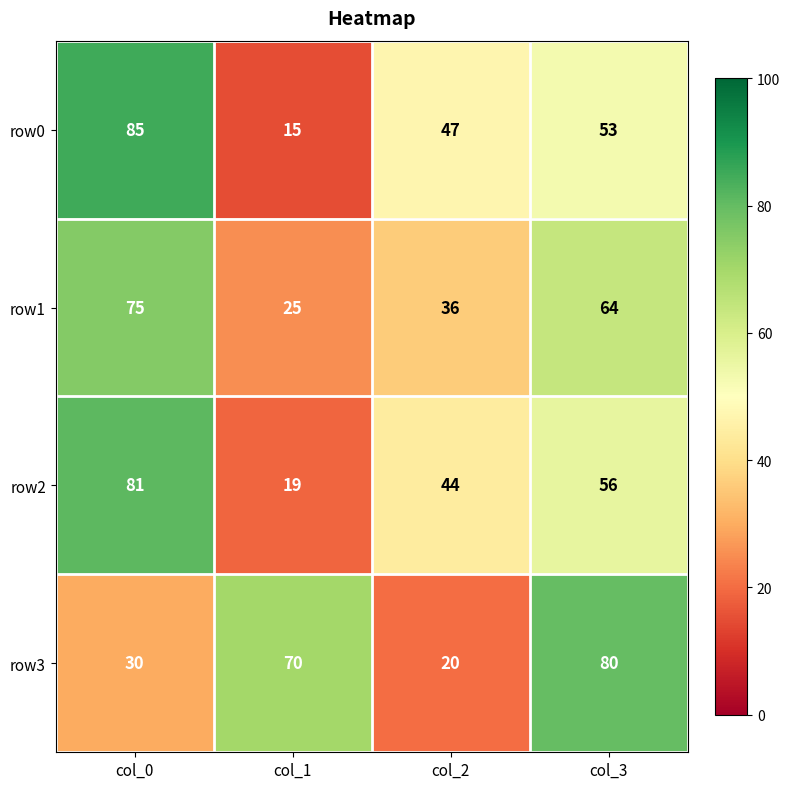

How many distinct data groups are displayed?

4